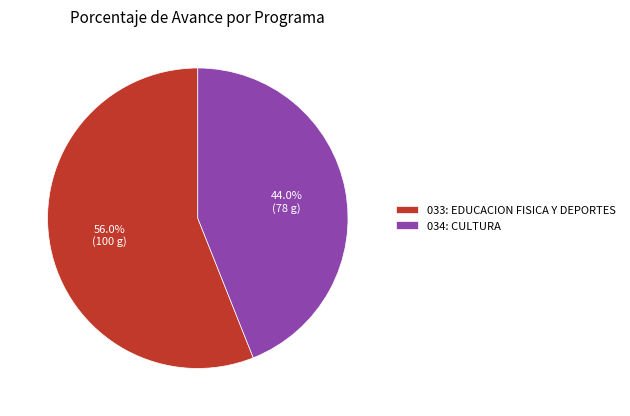

To the nearest percent, what is the difference between the 034: CULTURA and 033: EDUCACION FISICA Y DEPORTES slice percentages?

12%